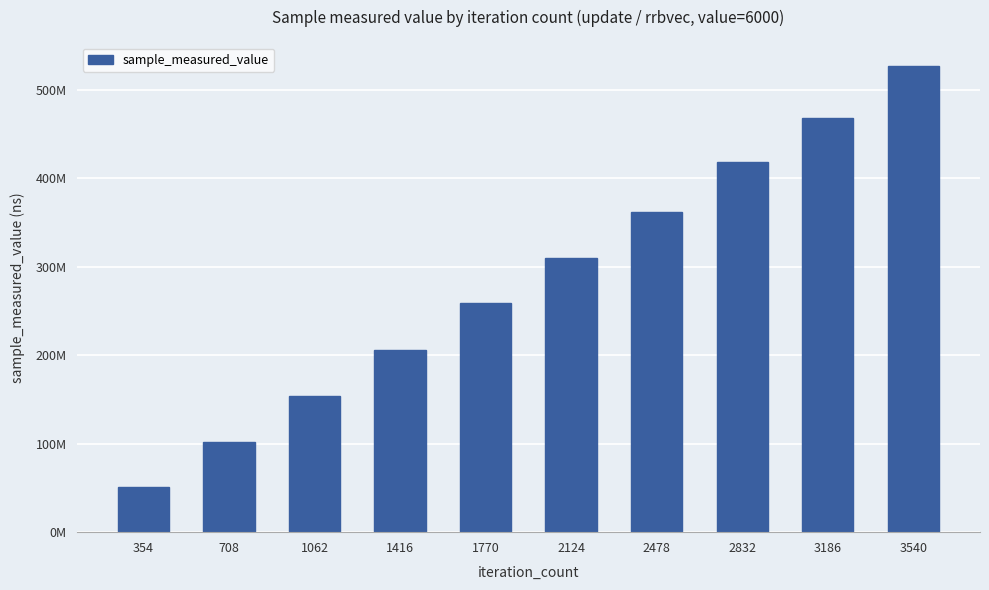

What is the change in value from 354 to 3186?

+416507339